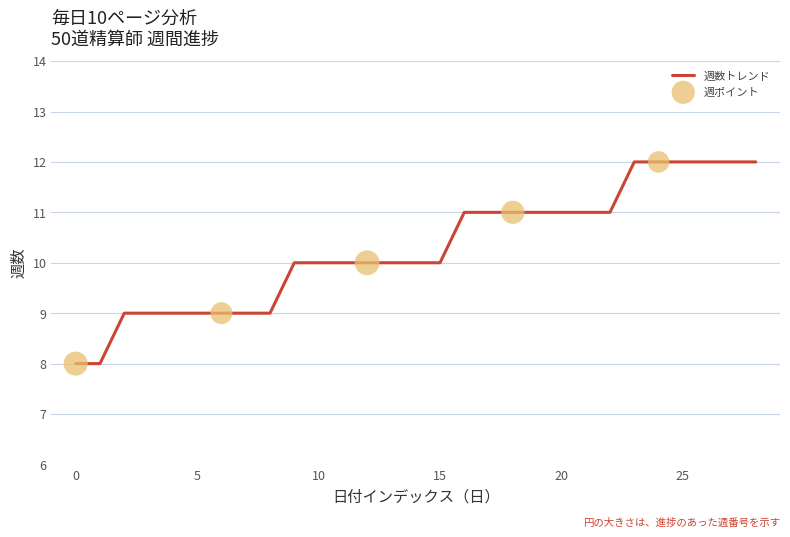

What is the minimum value shown in the chart?

8